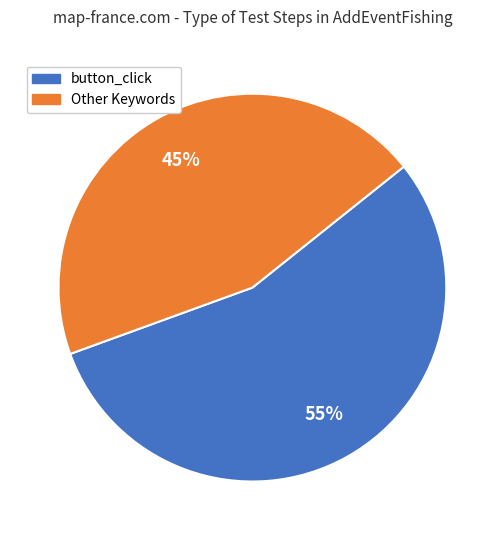

How many segments does this pie chart have?

2